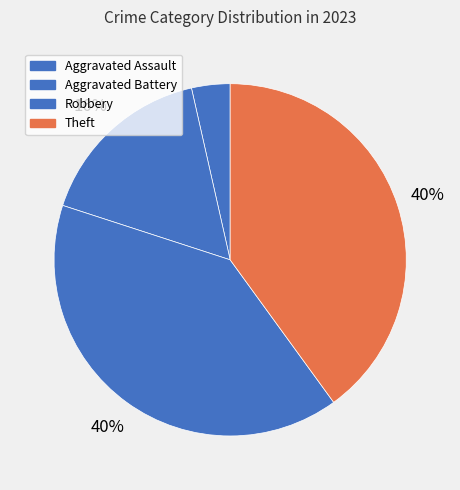

Does Aggravated Assault account for over 50% of the chart?

No